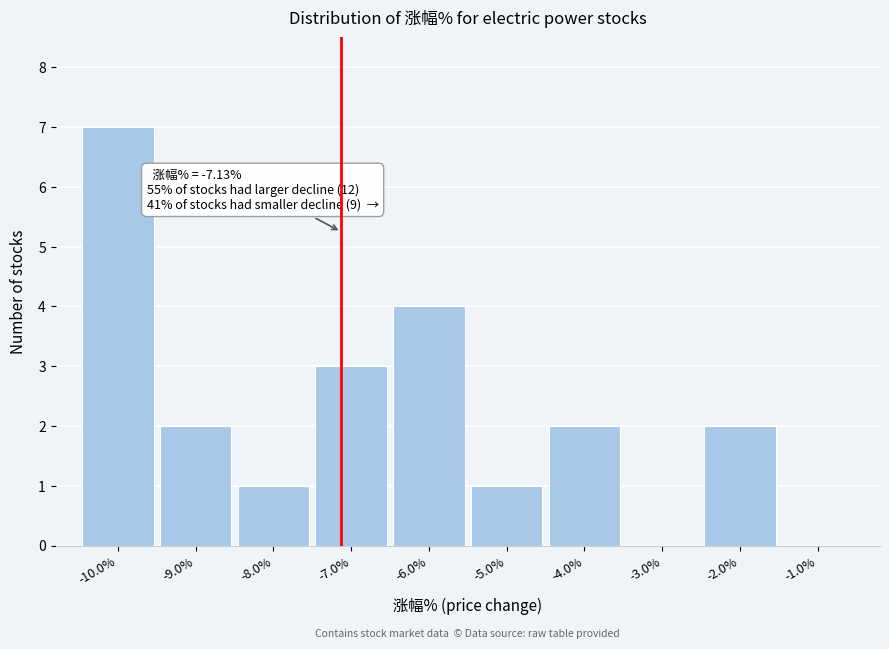

Over which range of the x-axis is the bar tallest?

-10.5 to -9.5